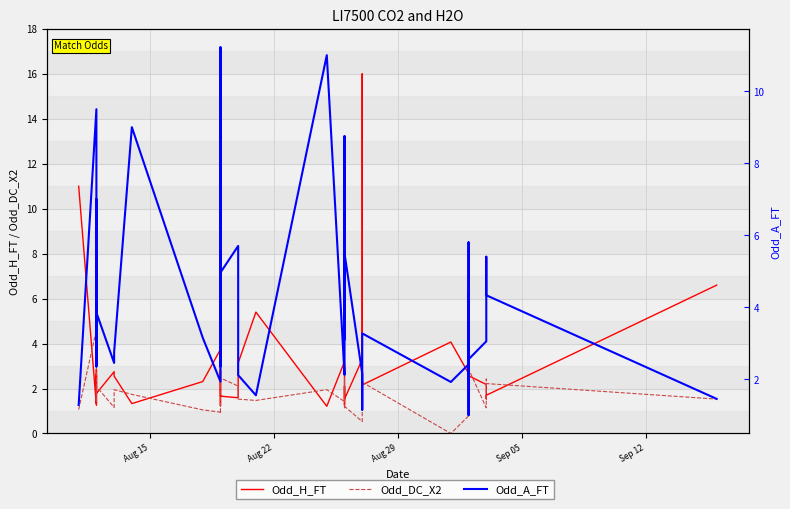

At which label does Odd_DC_X2 reach its peak?

Aug 22